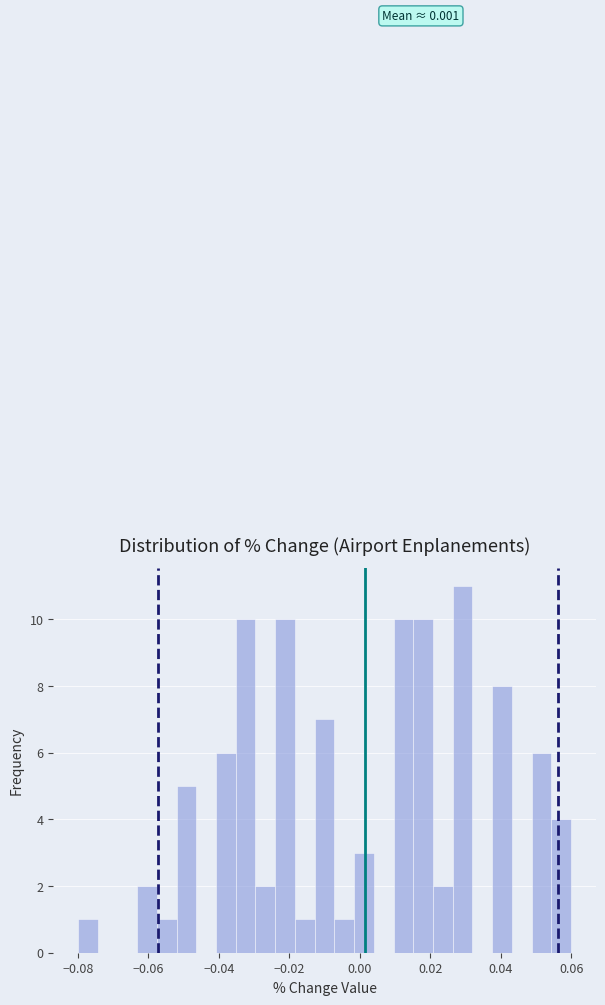

Around what value on the x-axis is the tallest bar? Give the approximate position of its centre, as read against the axis.

0.030